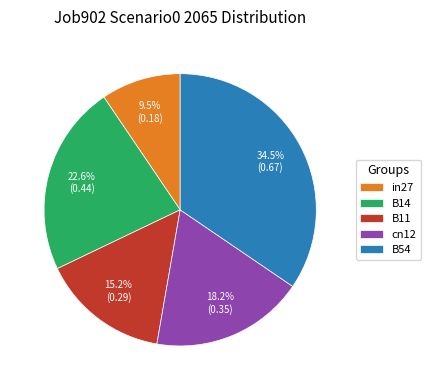

Combined, what portion of the pie is in27 and B54?

44.0%